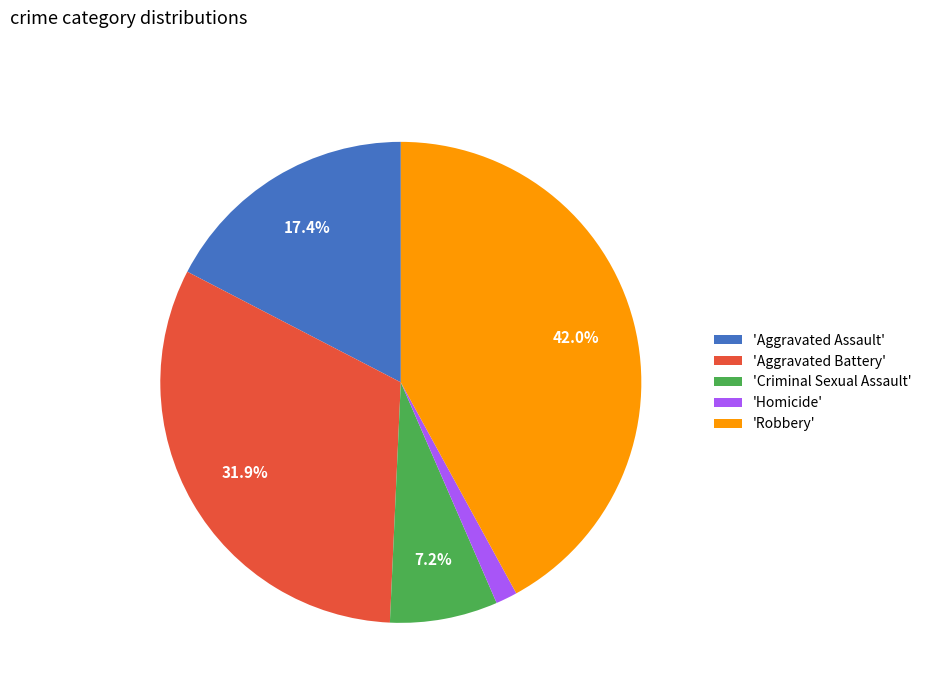

What is the ratio of the value at 'Criminal Sexual Assault' to the value at 'Aggravated Assault'?

0.4